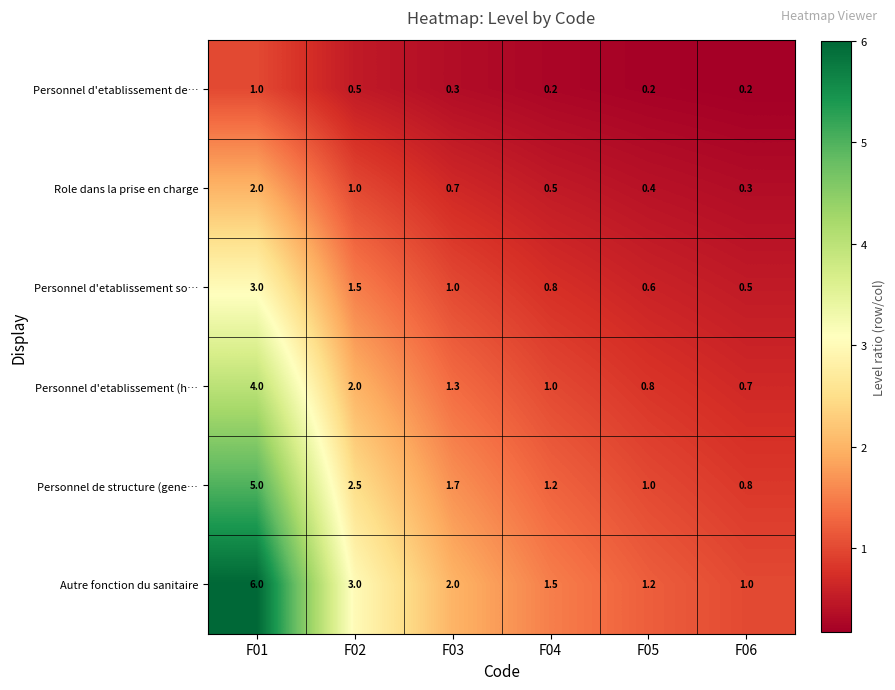

The Personnel de structure (gene… series shows 2.5 at F02. True or false?

True